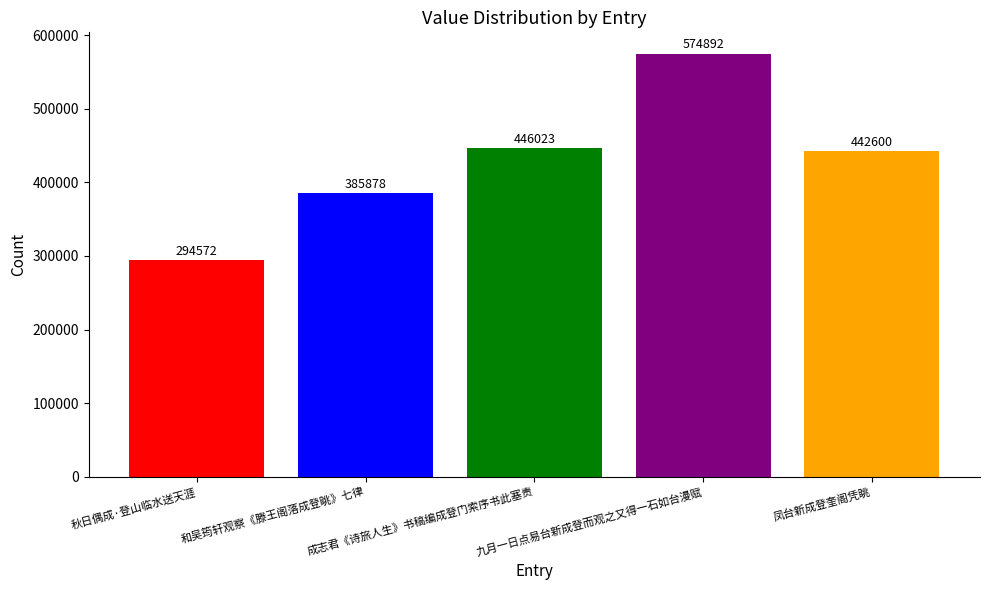

Count the number of categories in the chart.

5